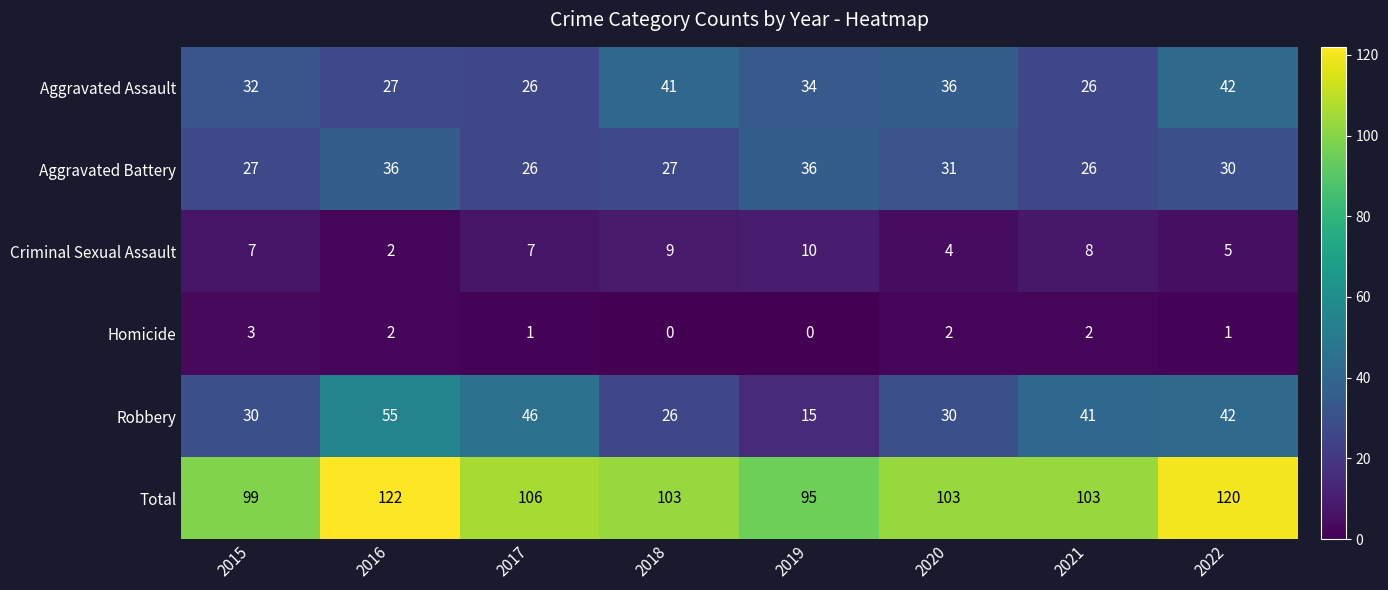

The value of Homicide at 2016 is 2. True or false?

True